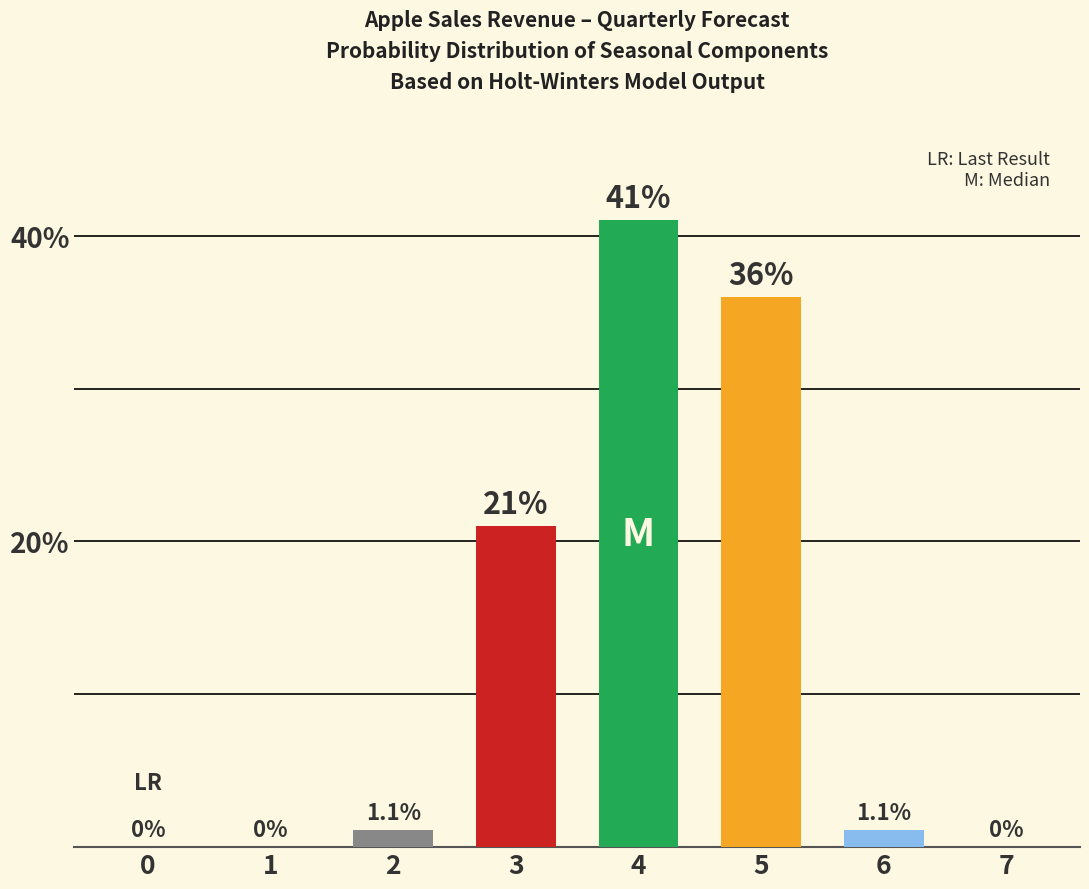

How many data points are above 1?

5